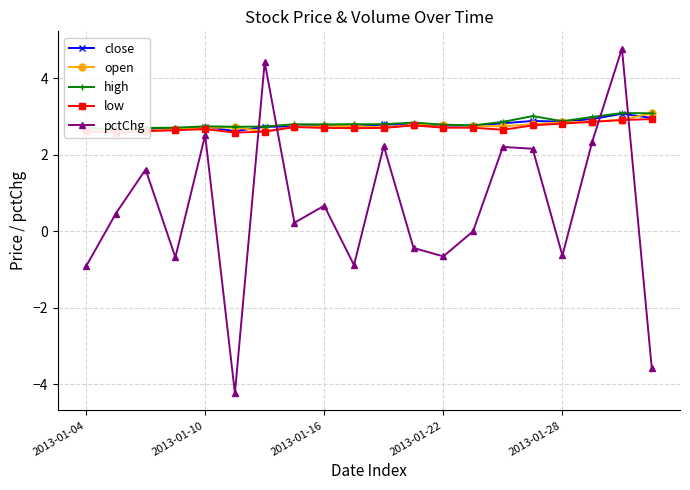

What is the spread (max minus min) of values at 6?

1.8